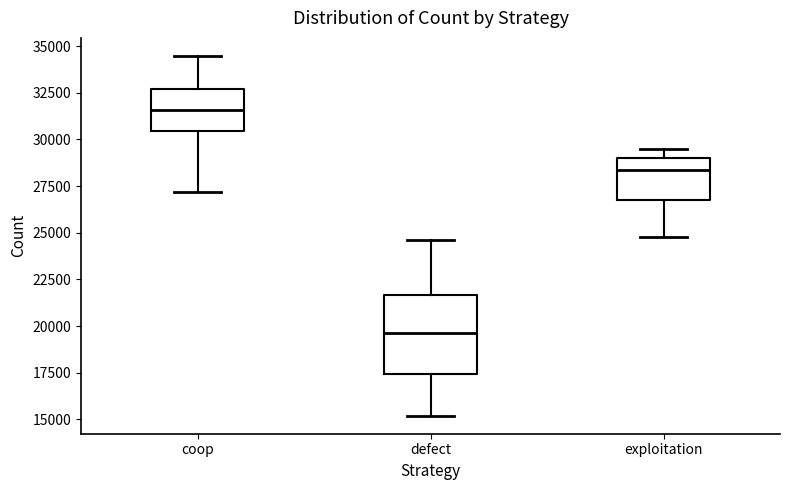

Where does the lower whisker of the box for coop end on the y-axis? The values are not printed on the chart, so give them approximately, as read against the axis.

27000